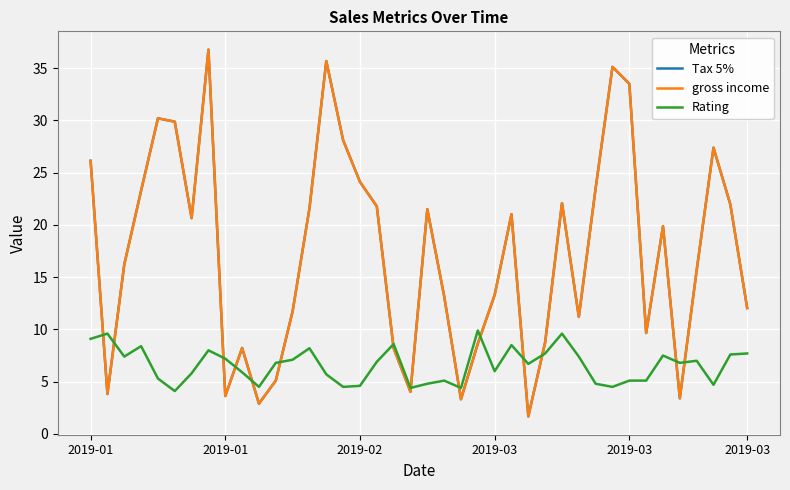

What is the difference between the maximum and minimum values in the gross income series?

35.1